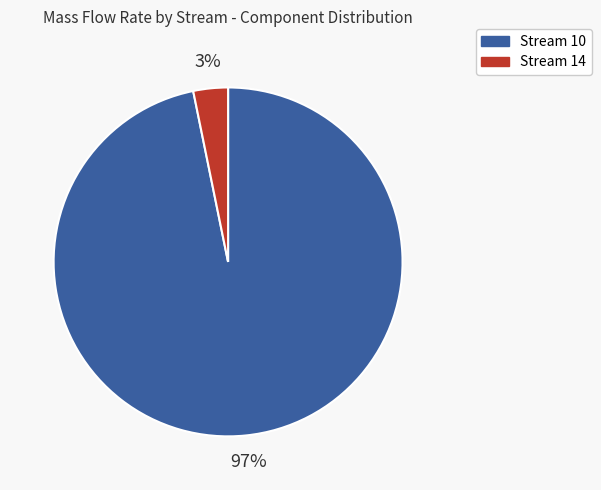

To the nearest percent, what percentage of the pie is Stream 14?

3%